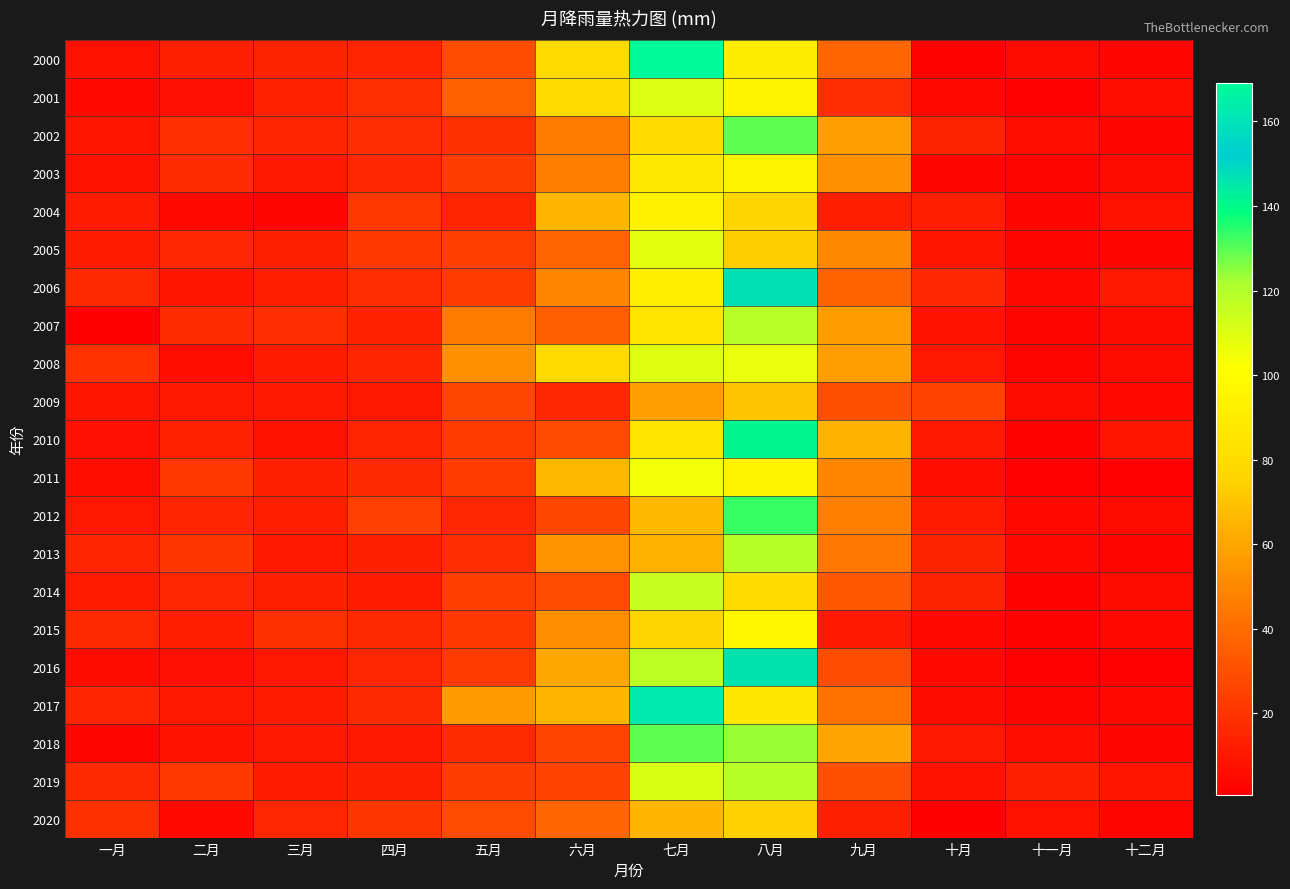

At 六月, list the series in order from smallest to largest.

2009, 2019, 2018, 2012, 2010, 2014, 2007, 2005, 2020, 2002, 2003, 2006, 2015, 2013, 2016, 2004, 2017, 2011, 2000, 2008, 2001